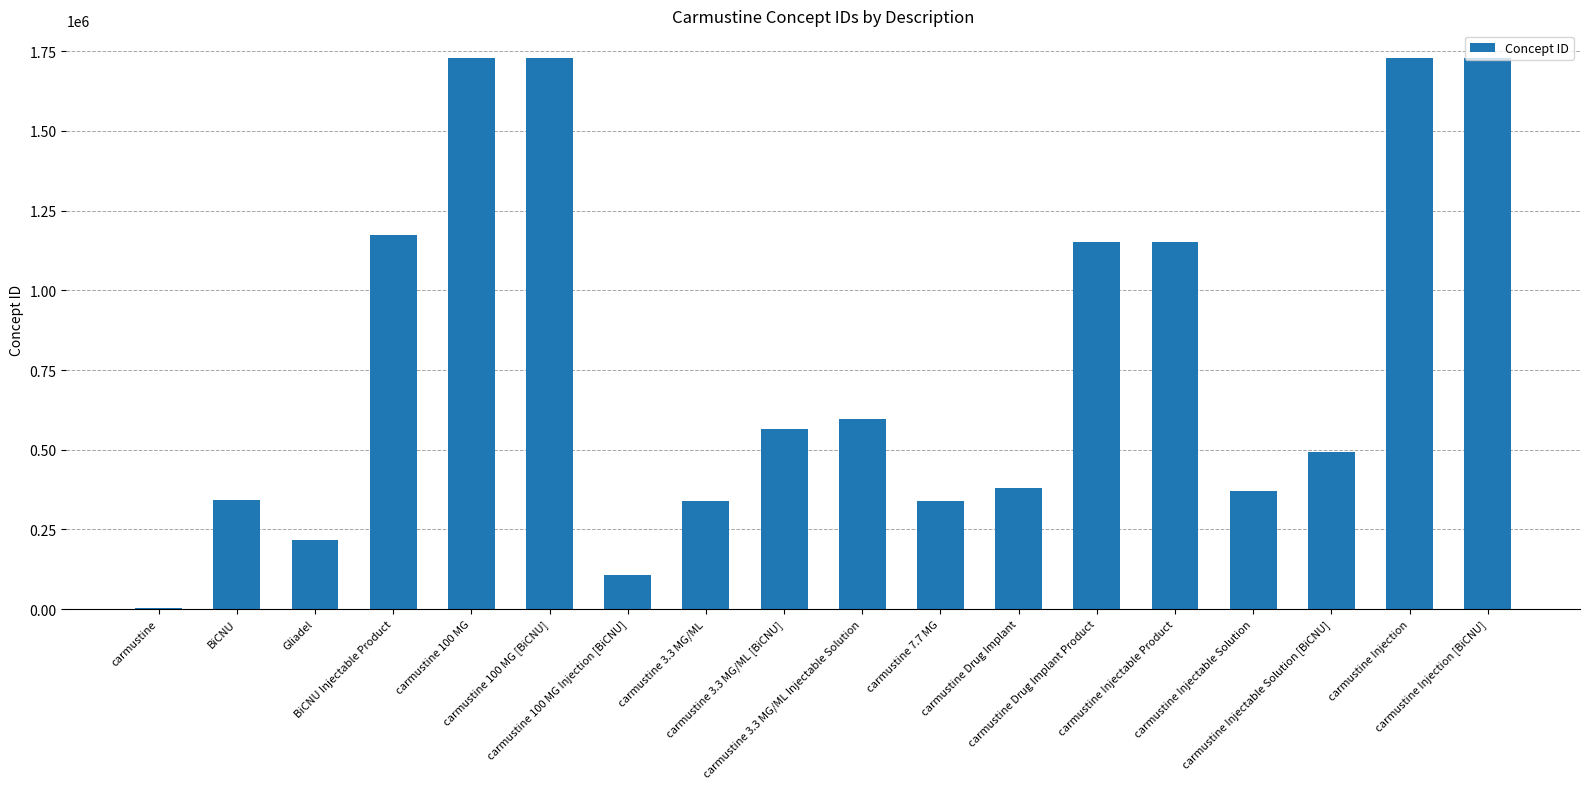

Where does the data first go above 564079?

BiCNU Injectable Product